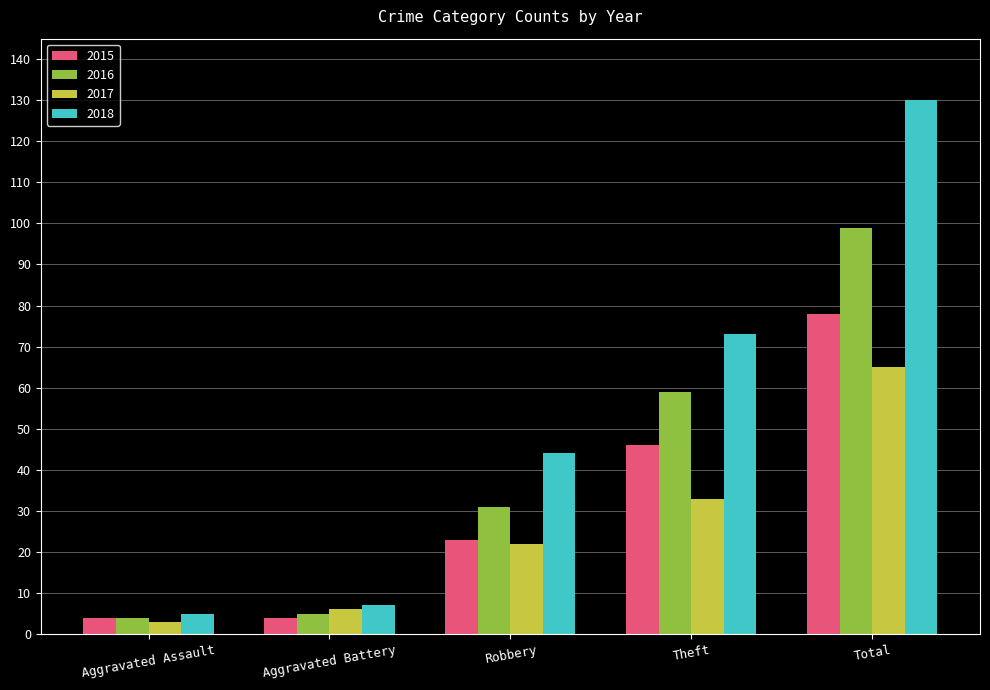

What is the difference between the 2017 values at Aggravated Assault and Total?

62